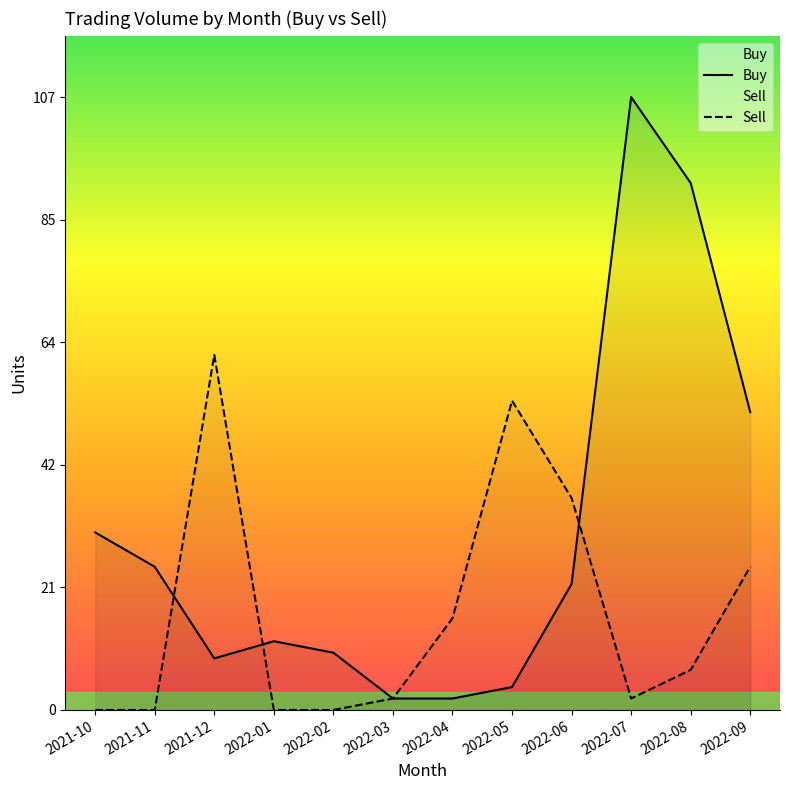

Reading left to right, list all the values displayed in this chart.

Buy: 31	25	9	12	10	2	2	4	22	107	92	52
Sell: 0	0	62	0	0	2	16	54	37	2	7	25